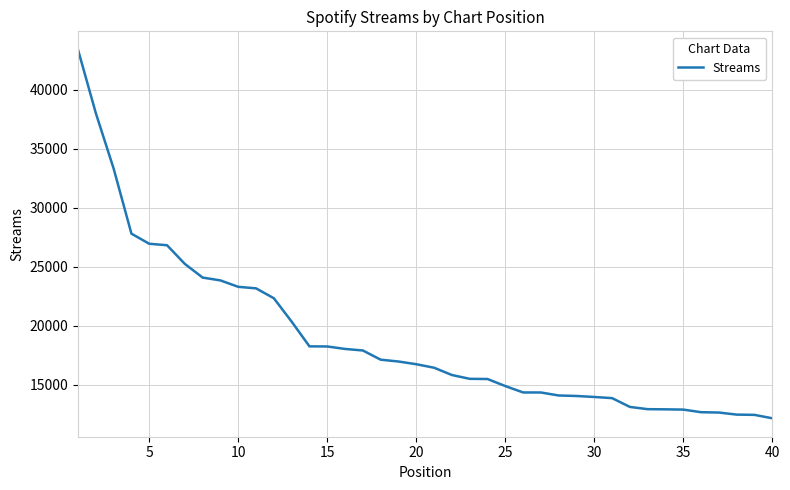

What is the greatest value displayed?

43399